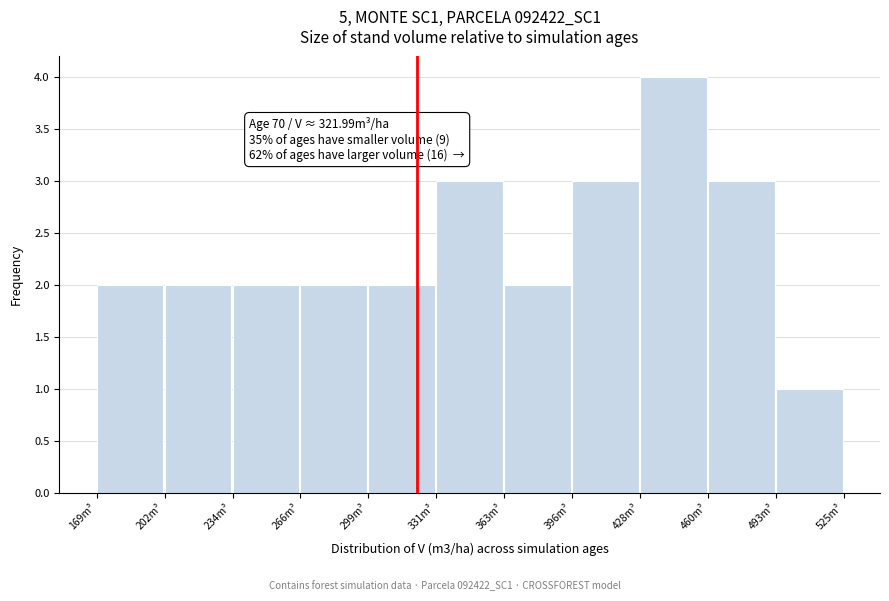

Which range on the x-axis has the tallest bar?

430 to 460